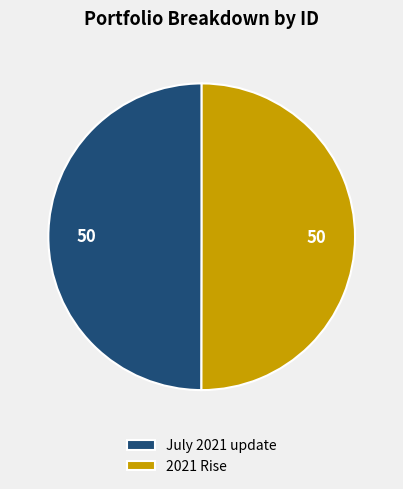

Combined, do July 2021 update and 2021 Rise account for over 50%?

Yes